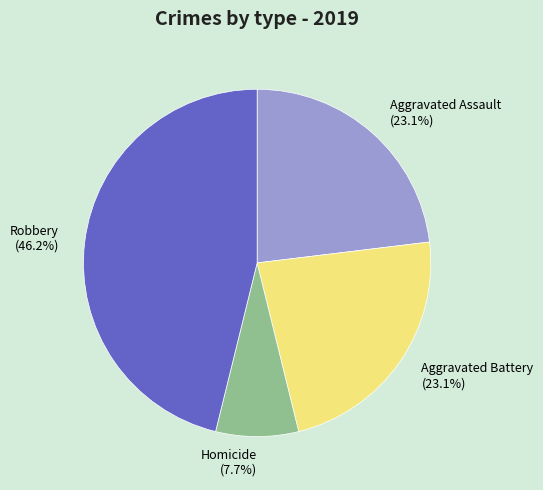

What is the largest slice in the pie chart?

Robbery (46.2%)